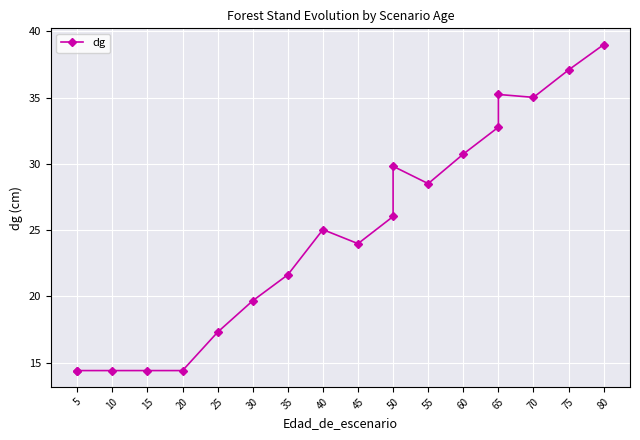

What is the greatest value displayed?

39.0